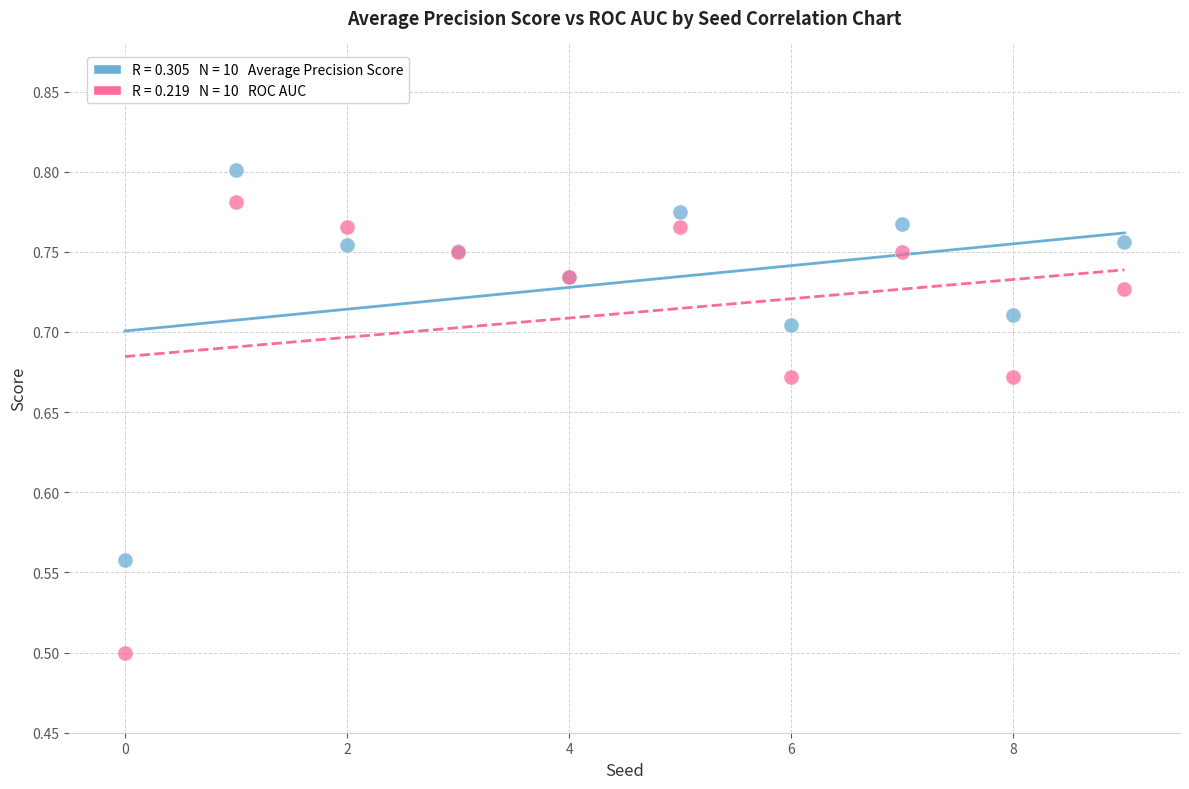

Across all series, what Y value is closest to 0?

0.5